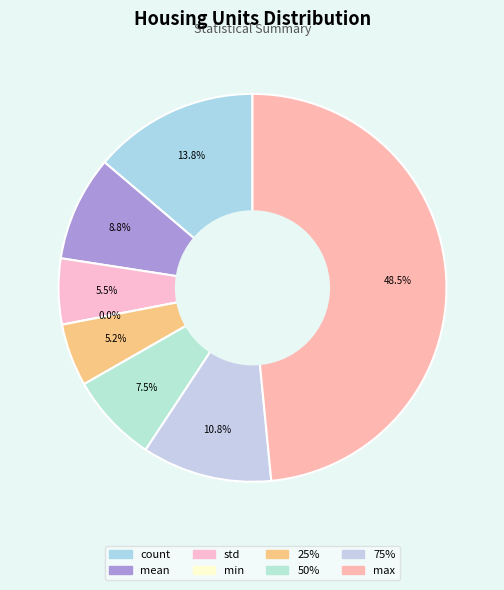

Does any single category account for the majority?

No